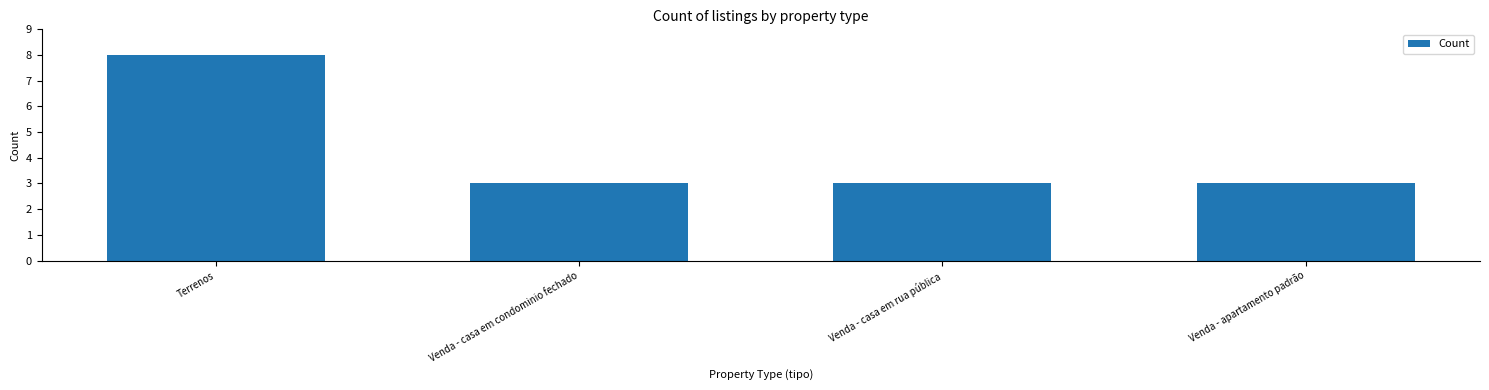

What is the difference between the maximum and minimum values?

5